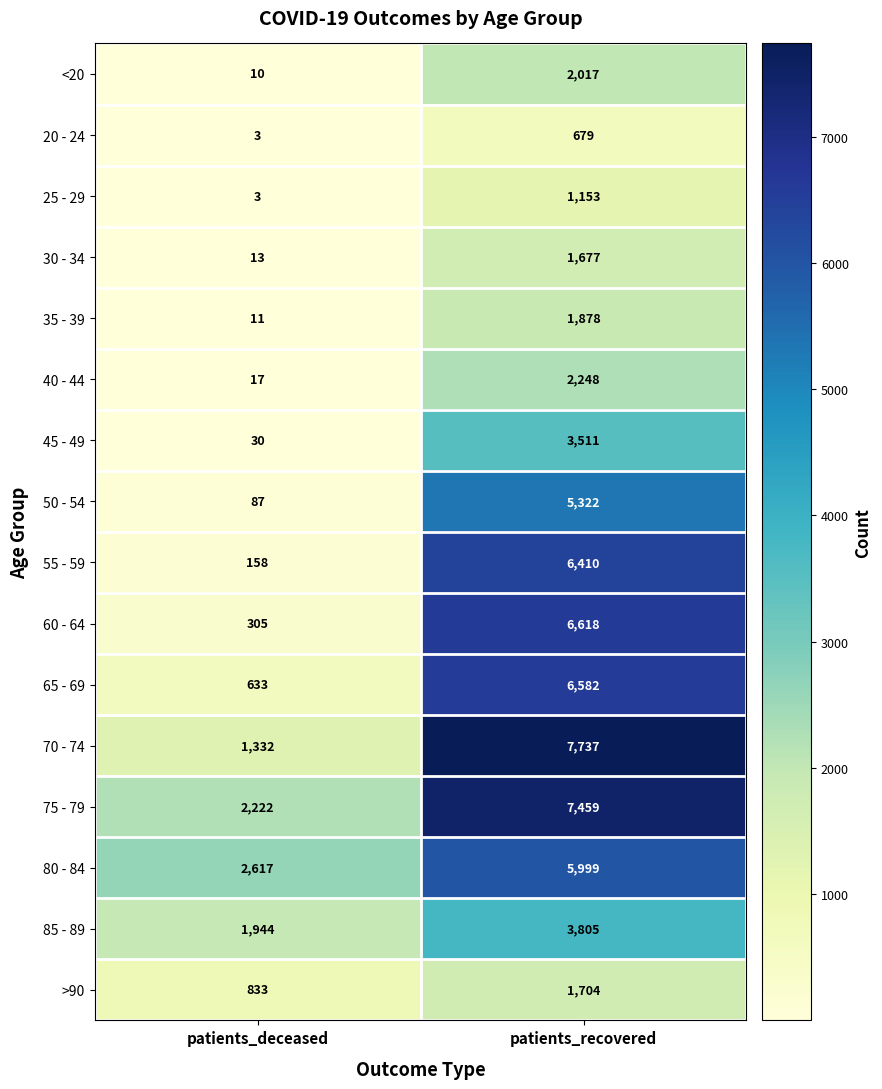

Which series has the largest range (max minus min)?

70 - 74